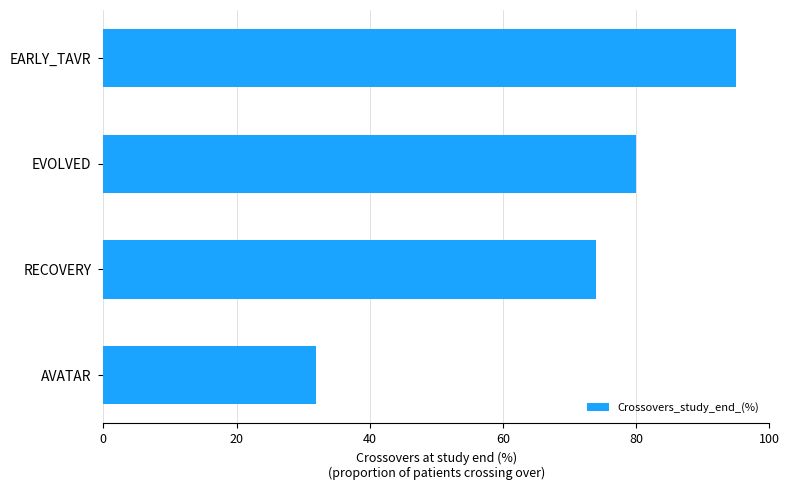

How many values are below 80?

2